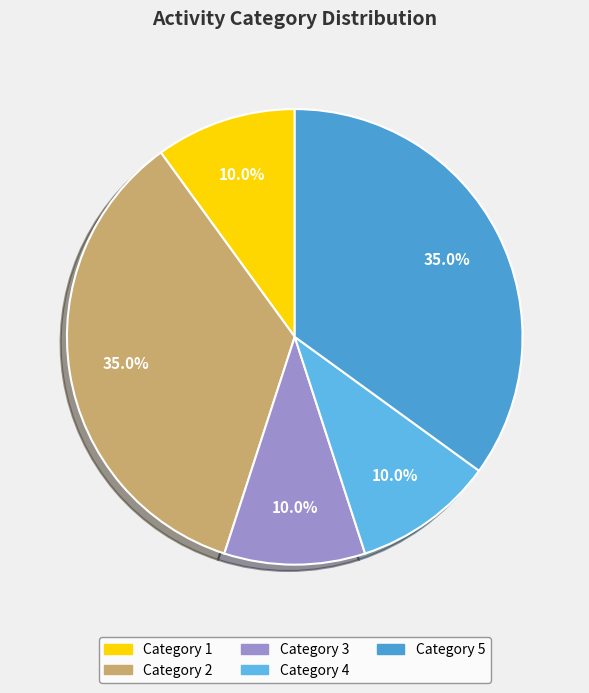

To the nearest percent, what is the difference between the largest and smallest slice percentages?

25%